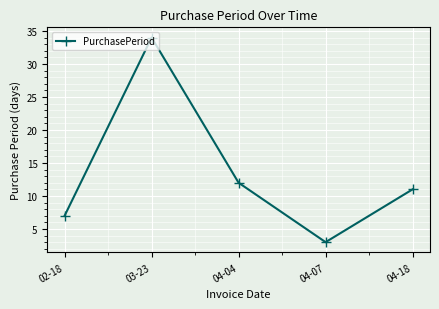

Is it true that the value at 02-18 is 7?

True